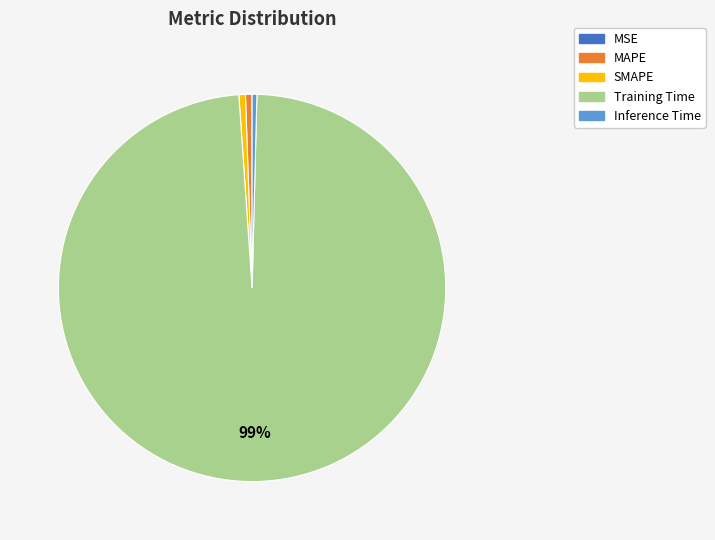

To the nearest percent, what percentage of the pie is SMAPE?

1%